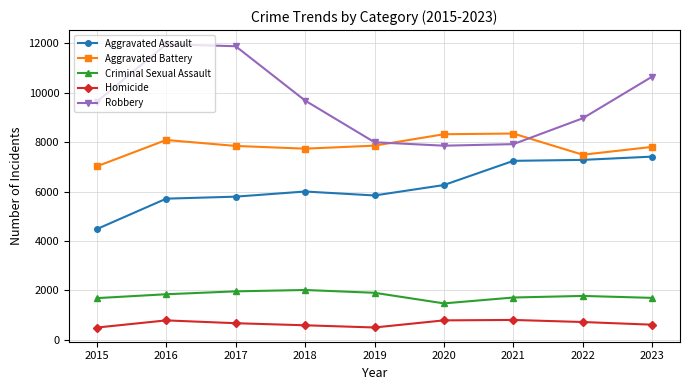

What is the lowest value of the Aggravated Battery series?

7019